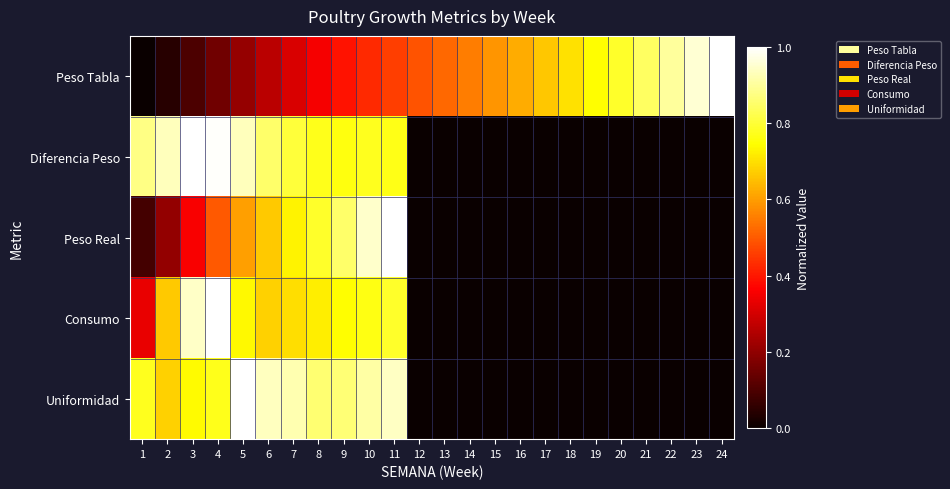

Which series has the largest range (max minus min)?

Peso Tabla